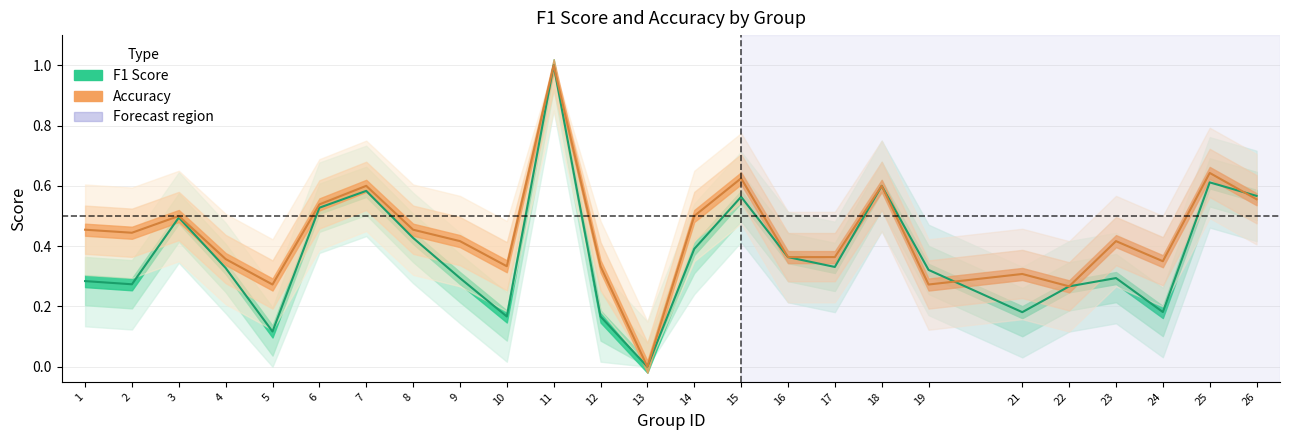

What value does the accuracy series have at 15?

0.6